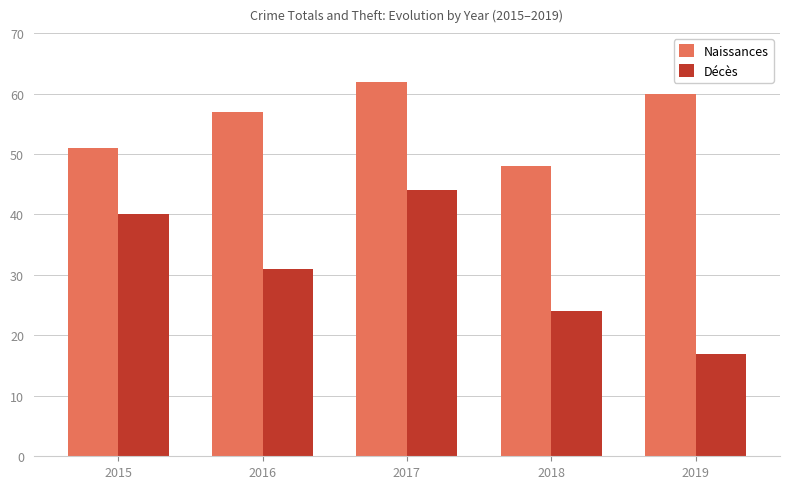

Reading left to right, list all the values displayed in this chart.

Naissances: 2015=51	2016=57	2017=62	2018=48	2019=60
Décès: 2015=40	2016=31	2017=44	2018=24	2019=17